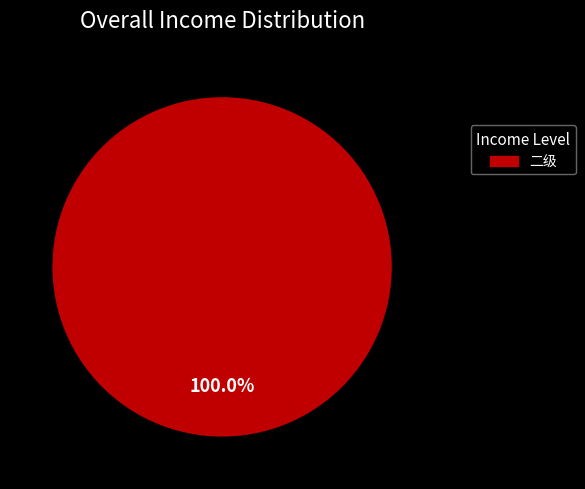

Does any single category account for the majority?

Yes